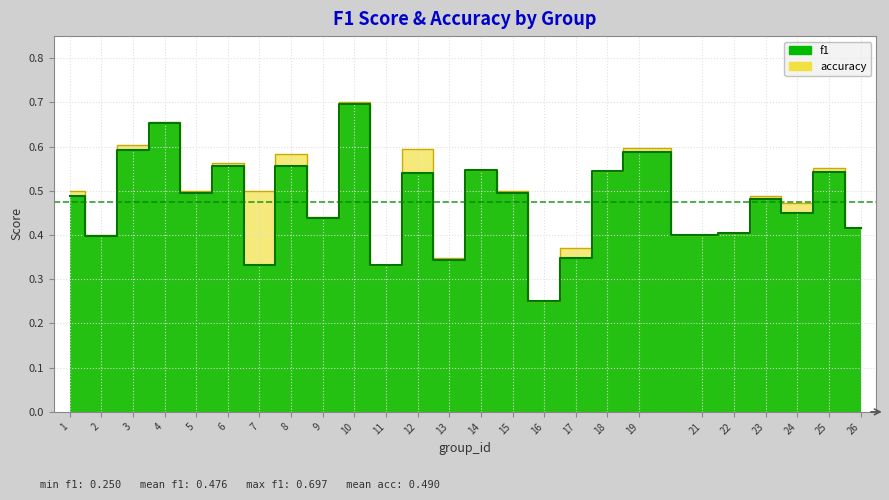

What is the maximum value for accuracy?

0.7